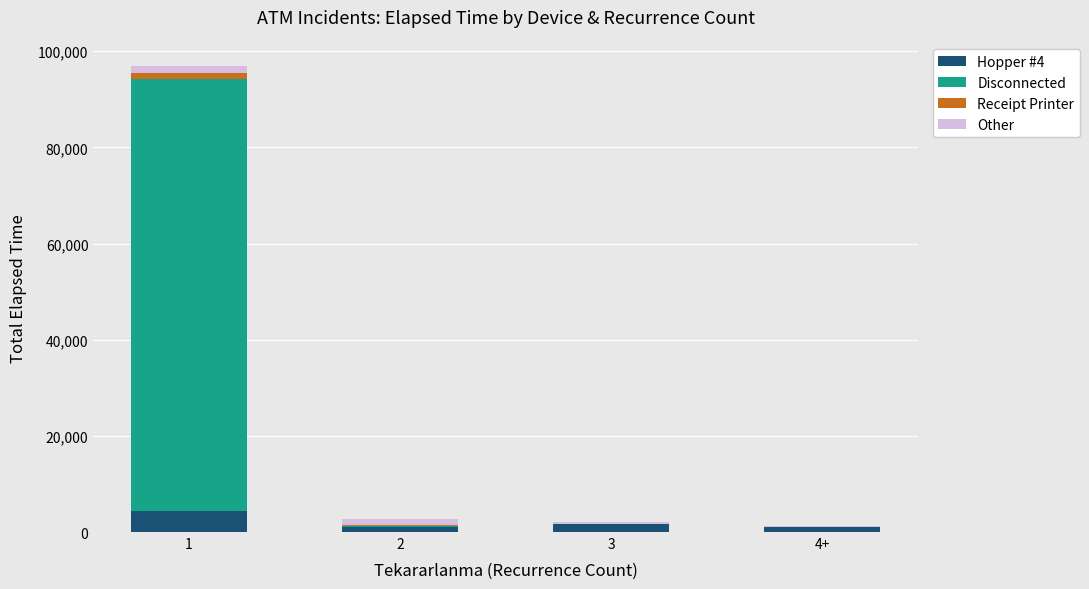

Are the bars grouped side by side (vs. stacked)?

No